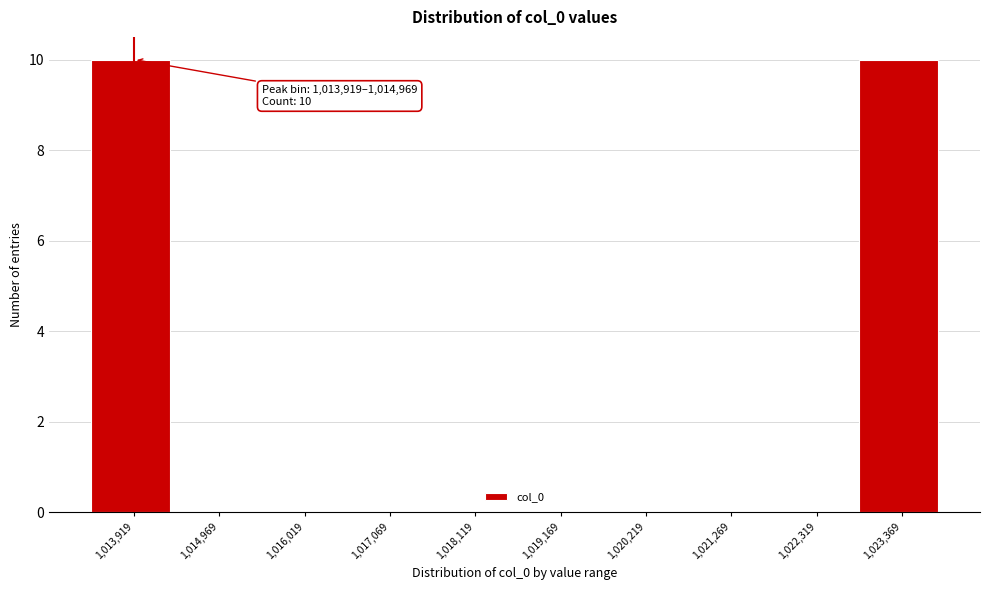

Reading left to right, list all the values displayed in this chart.

1,013,919=10	1,014,969=0	1,016,019=0	1,017,069=0	1,018,119=0	1,019,169=0	1,020,219=0	1,021,269=0	1,022,319=0	1,023,369=10